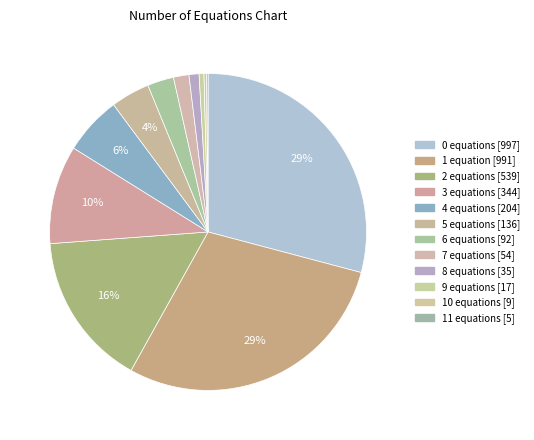

Rank the categories by value from lowest to highest.

num_of_equals__11, num_of_equals__10, num_of_equals__9, num_of_equals__8, num_of_equals__7, num_of_equals__6, num_of_equals__5, num_of_equals__4, num_of_equals__3, num_of_equals__2, num_of_equals__1, num_of_equals__0